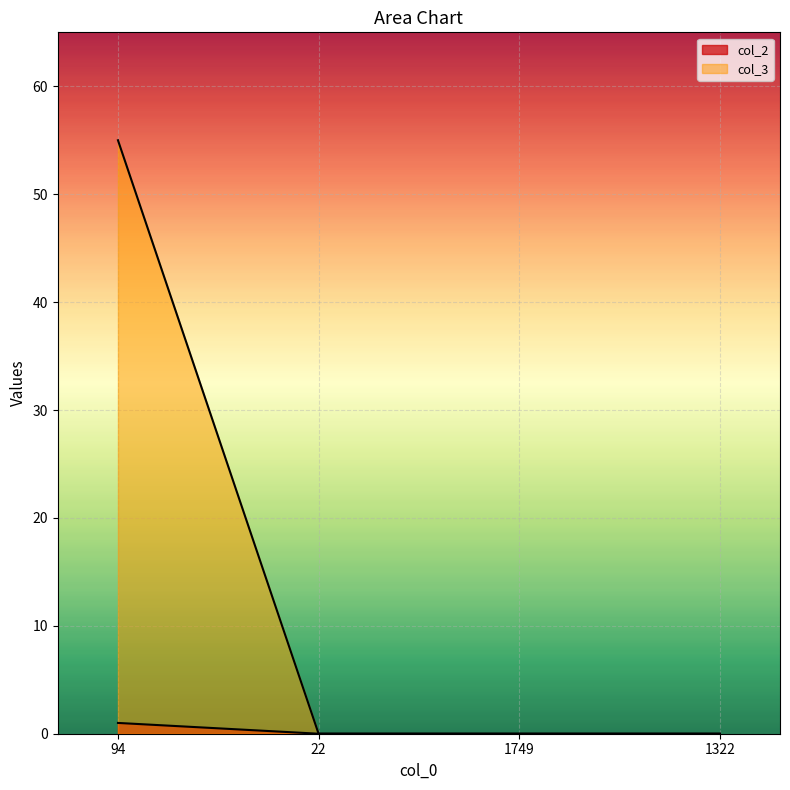

True or false: col_2 and col_3 cross at least once.

False